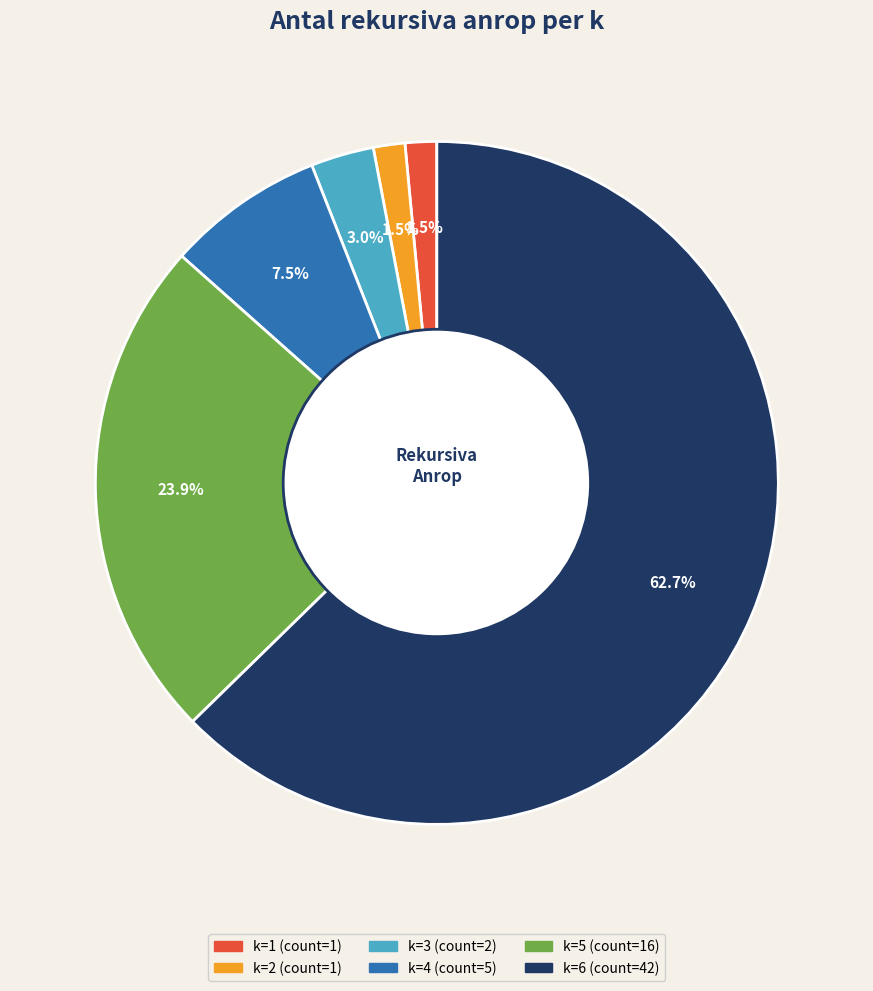

Is there any slice that represents more than half of the pie?

Yes